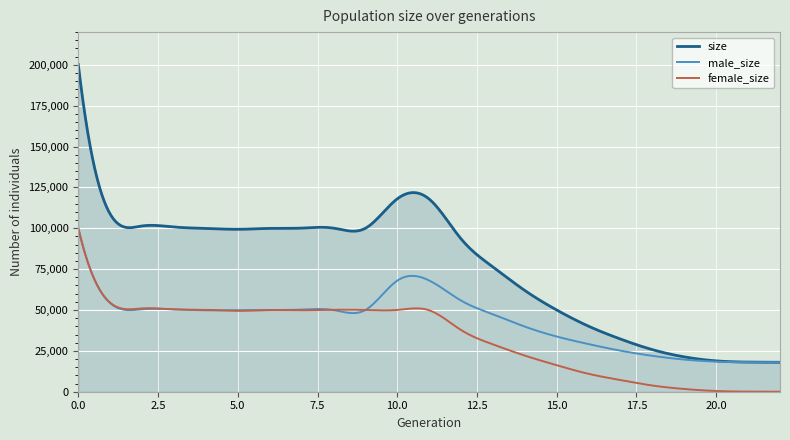

What is the minimum value for male_size?

18000.0